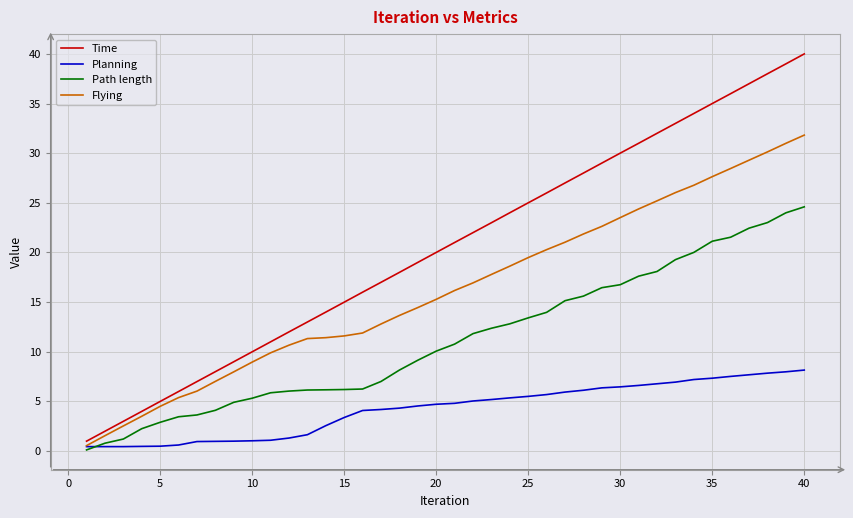

Rank the series by their maximum value, from lowest to highest.

Planning, Path length, Flying, Time